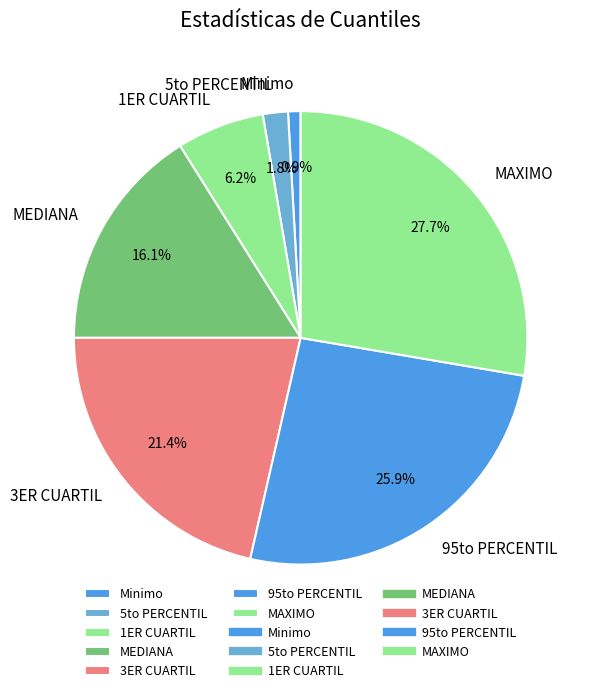

Which has a higher value, Minimo or MAXIMO?

MAXIMO